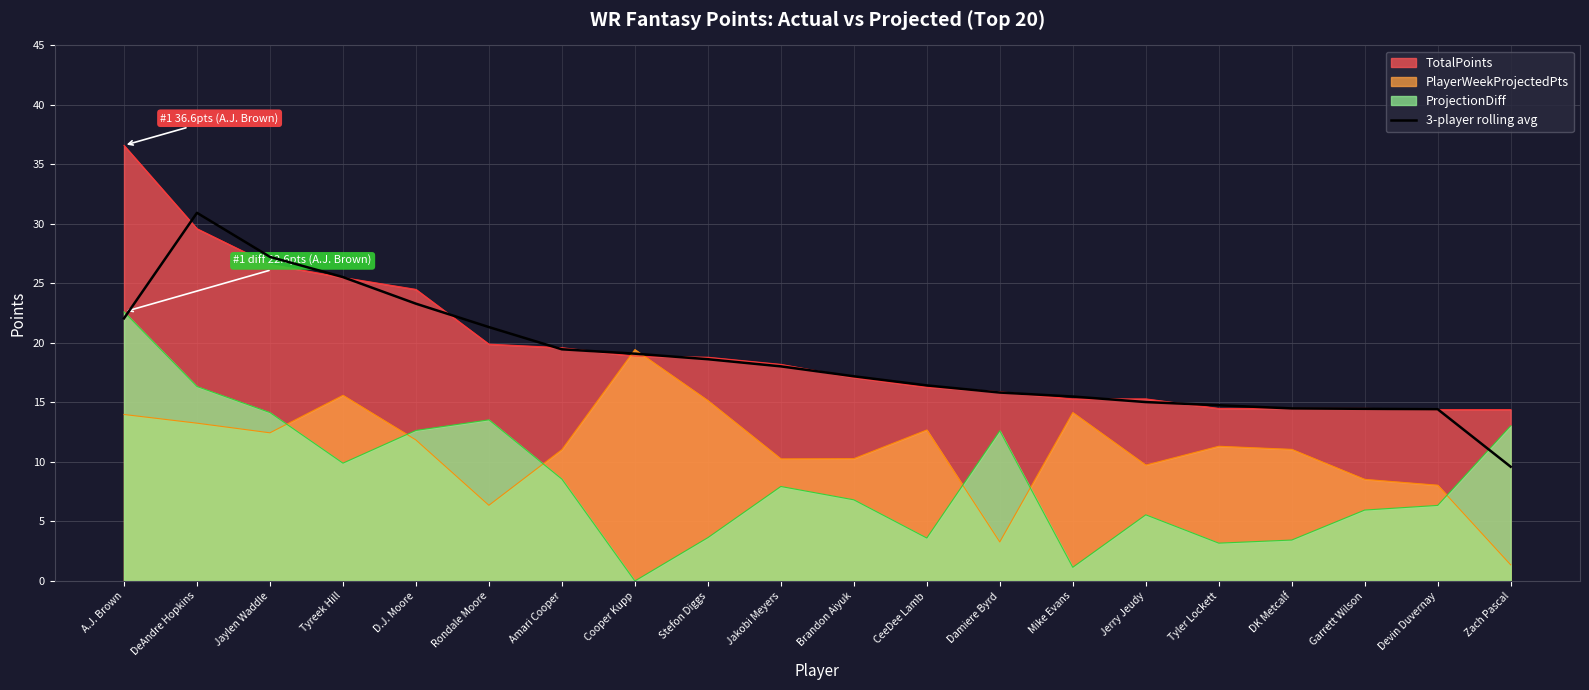

What is the maximum value shown in the chart?

36.6